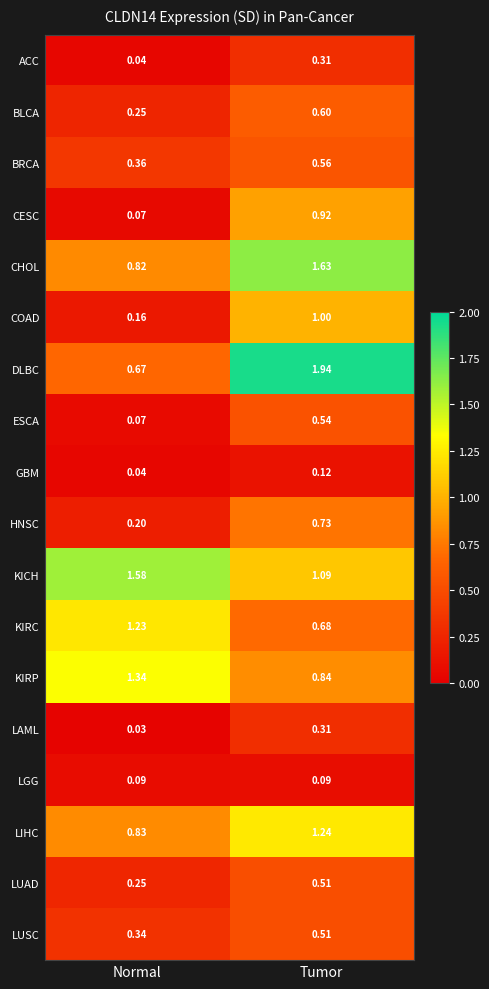

Rank the categories by DLBC value from highest to lowest.

Tumor, Normal